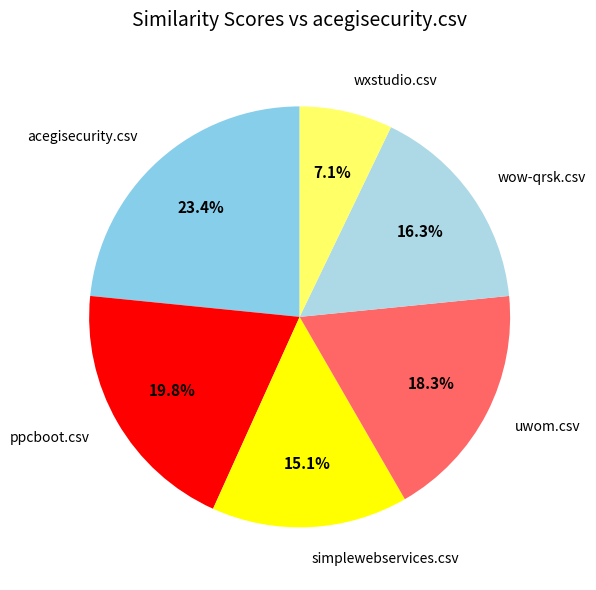

Combined, what portion of the pie is uwom.csv and wxstudio.csv?

25.4%